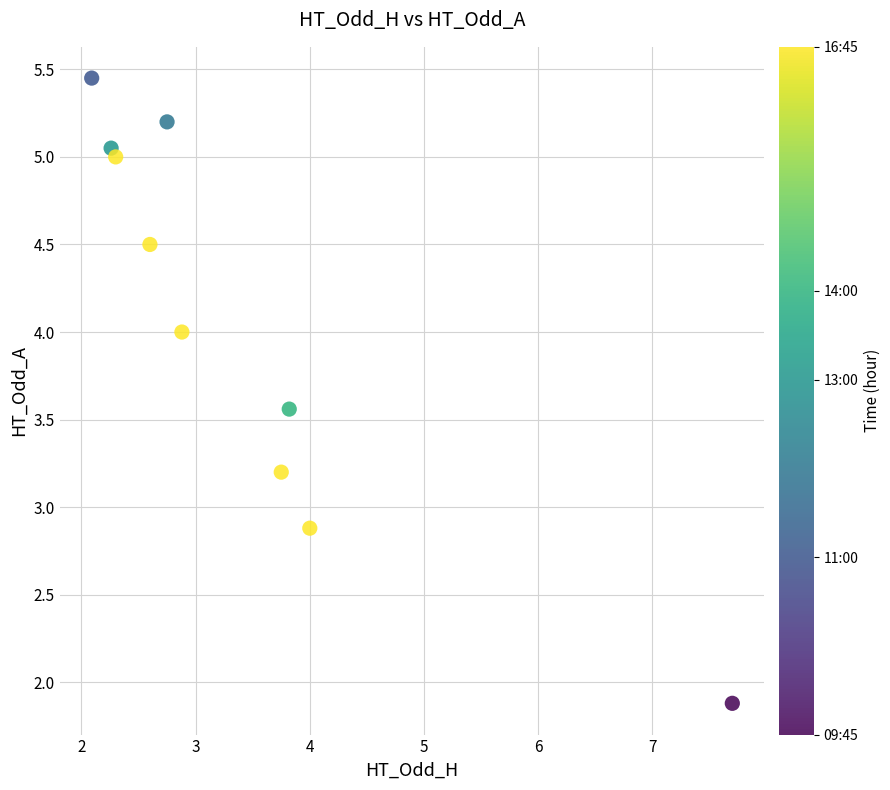

What is the average X value?

3.4